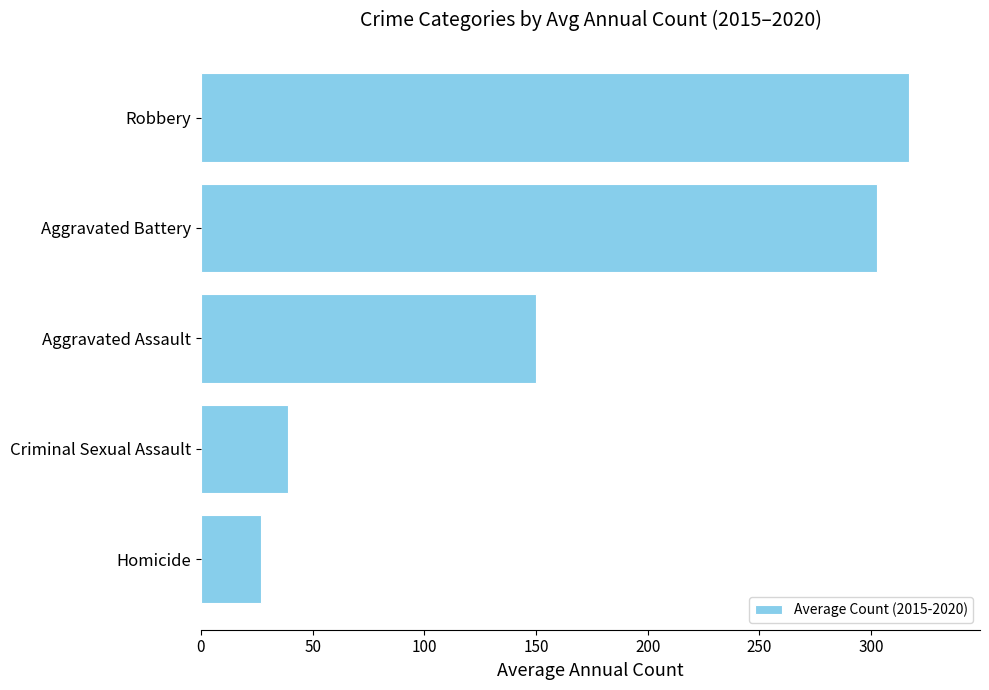

What is the sum of all values?

836.0